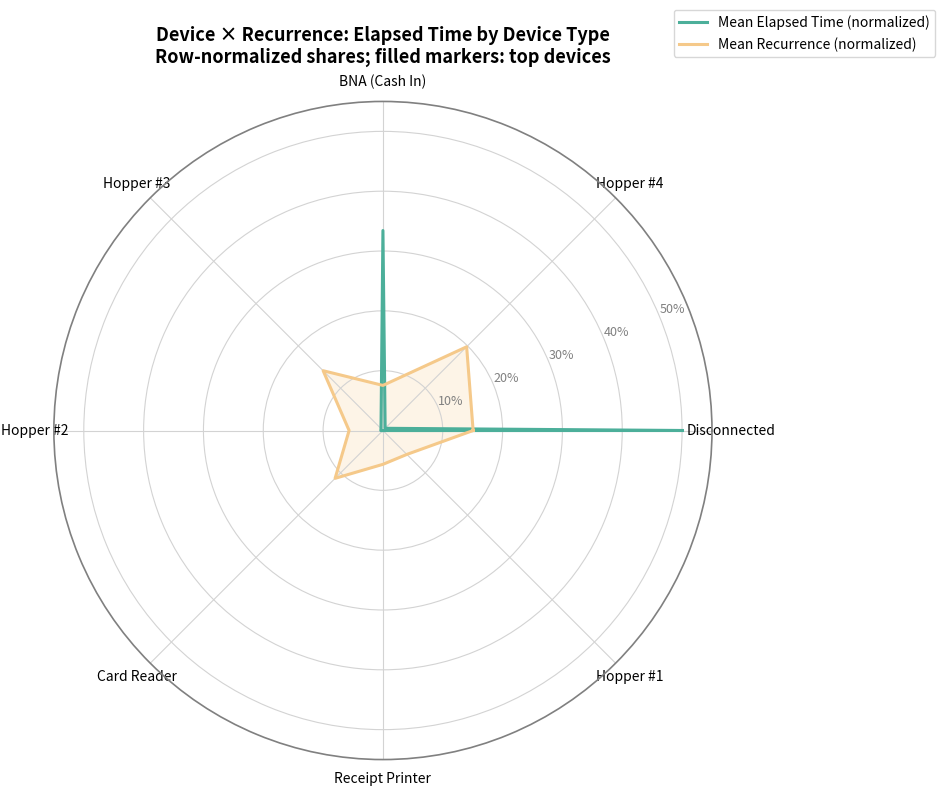

What is the difference between the Mean Recurrence (normalized) values at Disconnected and Hopper #4?

4.7